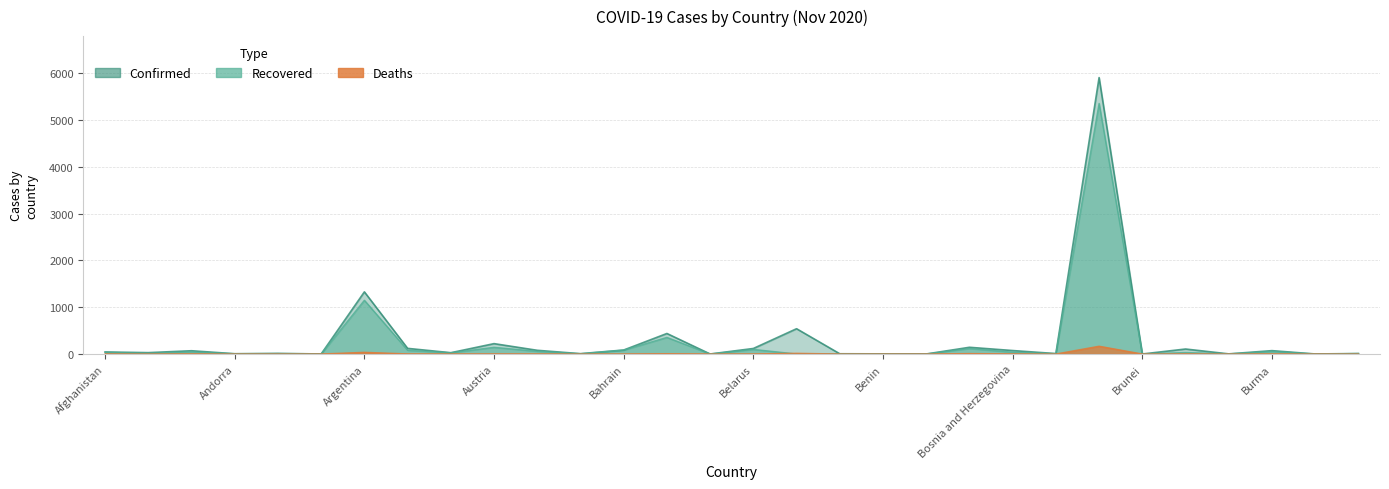

Where is the first local minimum for Deaths?

Albania